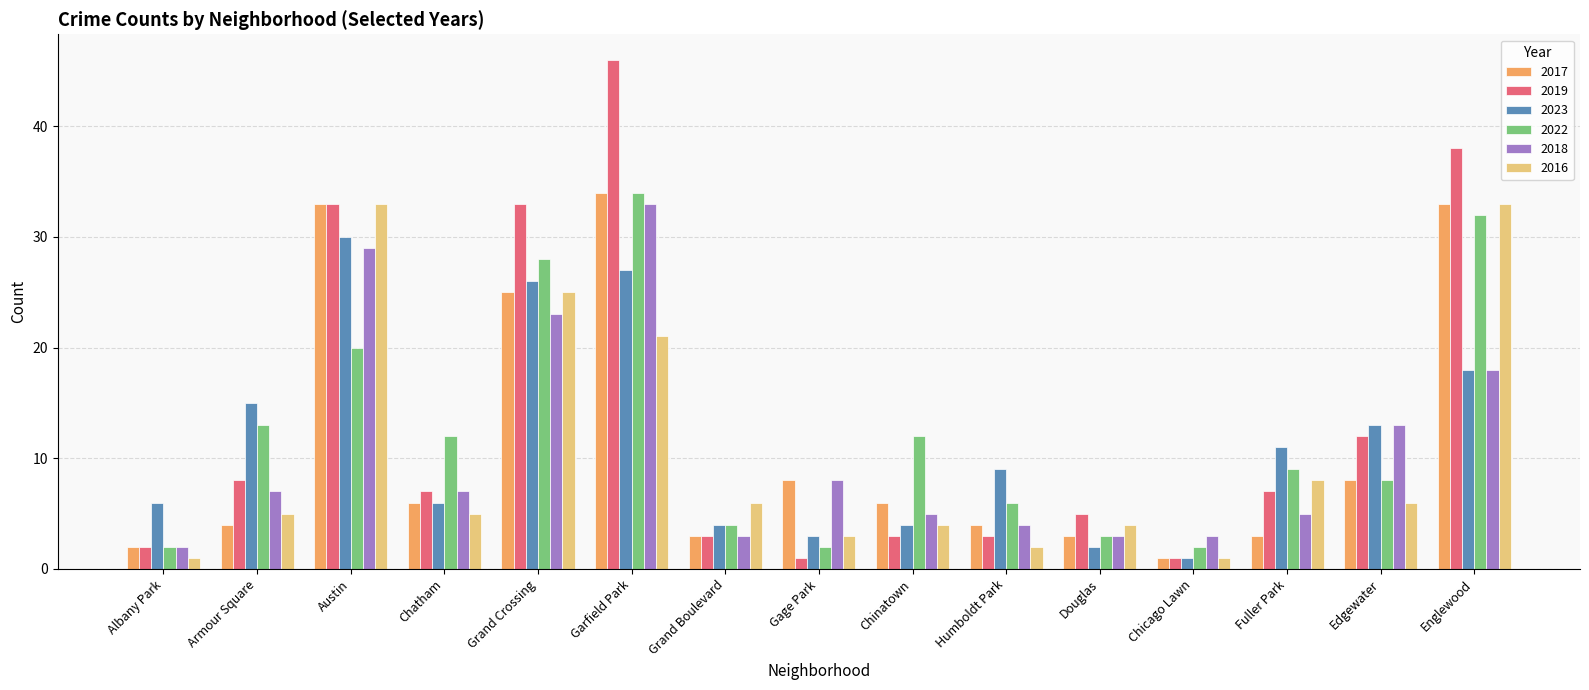

At which label does 2022 first exceed 9?

Armour Square